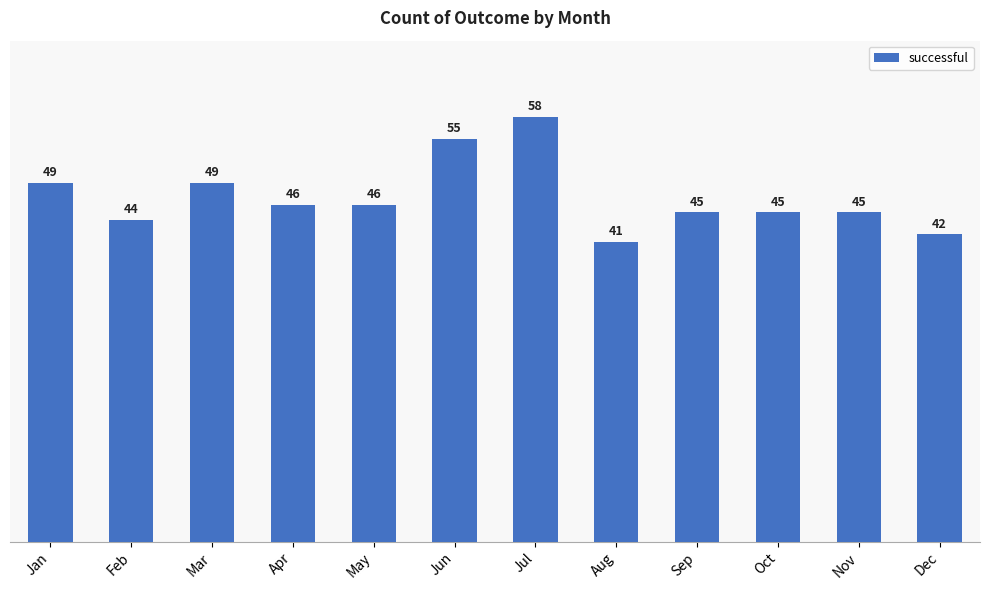

Reading left to right, transcribe all the data shown in this chart.

Jan=49	Feb=44	Mar=49	Apr=46	May=46	Jun=55	Jul=58	Aug=41	Sep=45	Oct=45	Nov=45	Dec=42